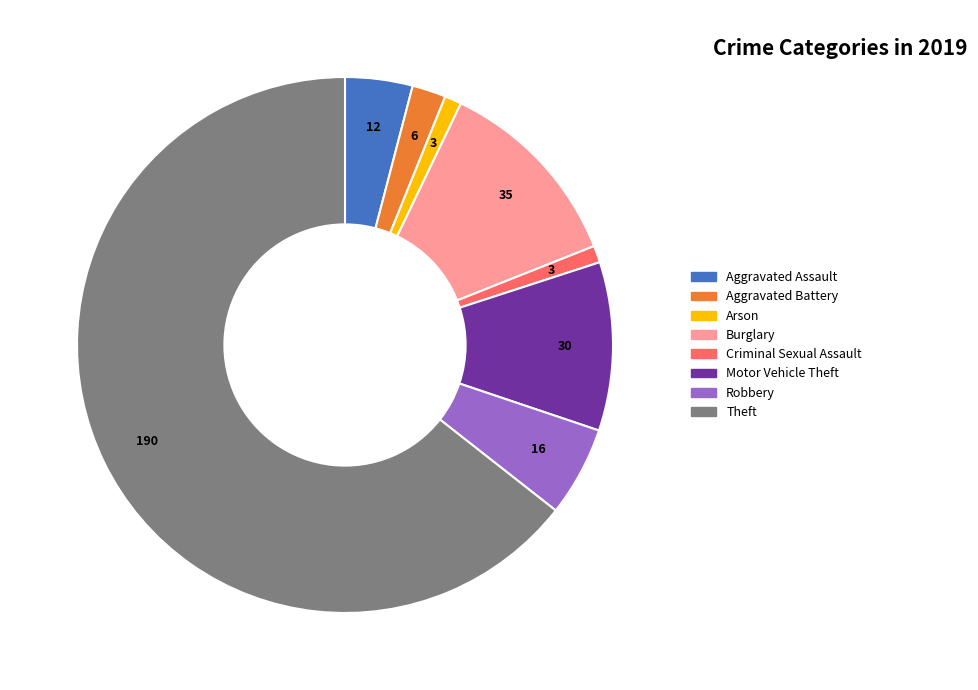

Between Motor Vehicle Theft and Burglary, which is larger?

Burglary